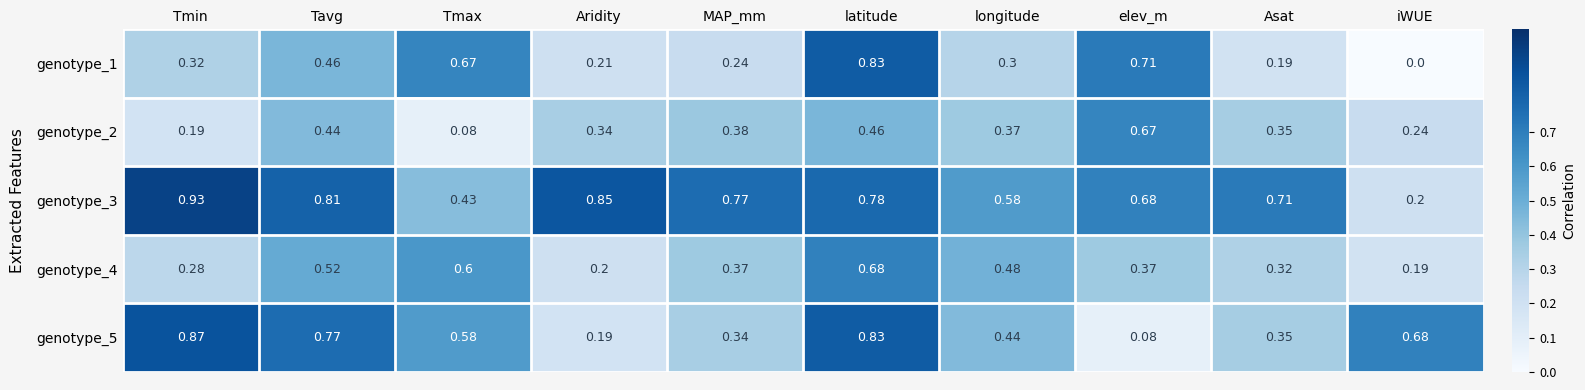

Where is genotype_4 nearest to the value 0?

iWUE